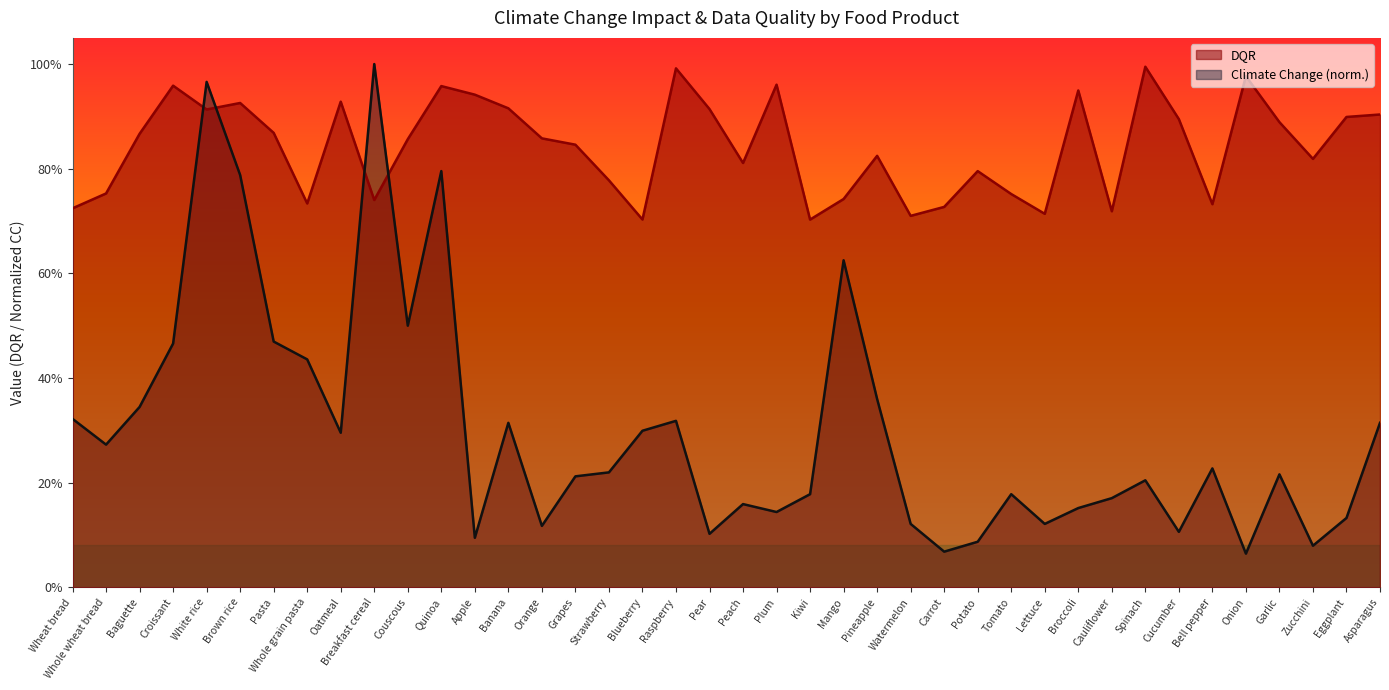

The Climate_change_-_total series shows 0.1 at Zucchini. True or false?

True